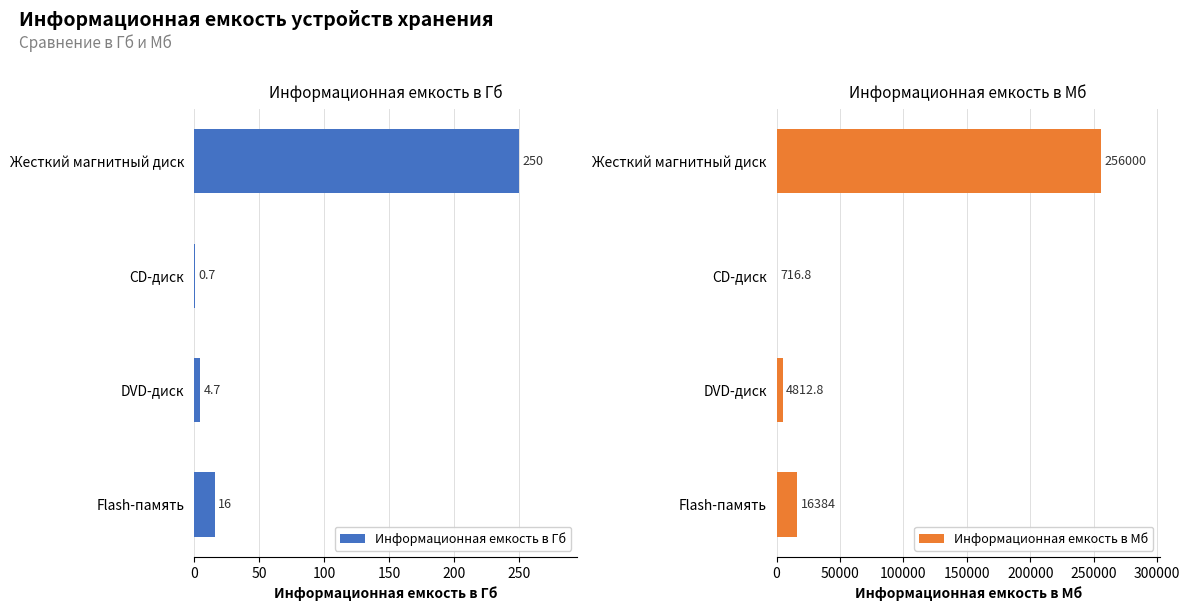

What is the value of the Информационная емкость в Гб bar at the 3rd from the left?

4.7